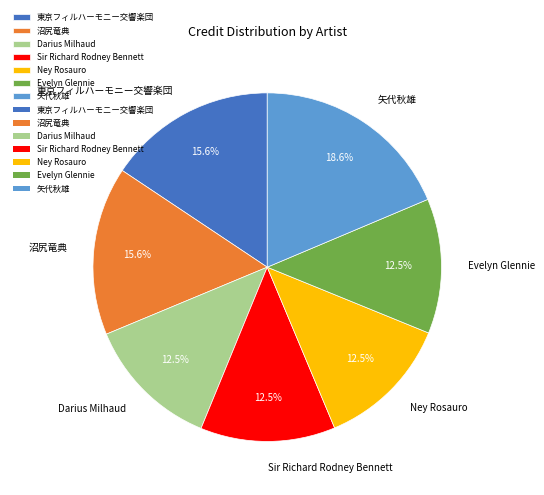

Which slice is the largest?

矢代秋雄